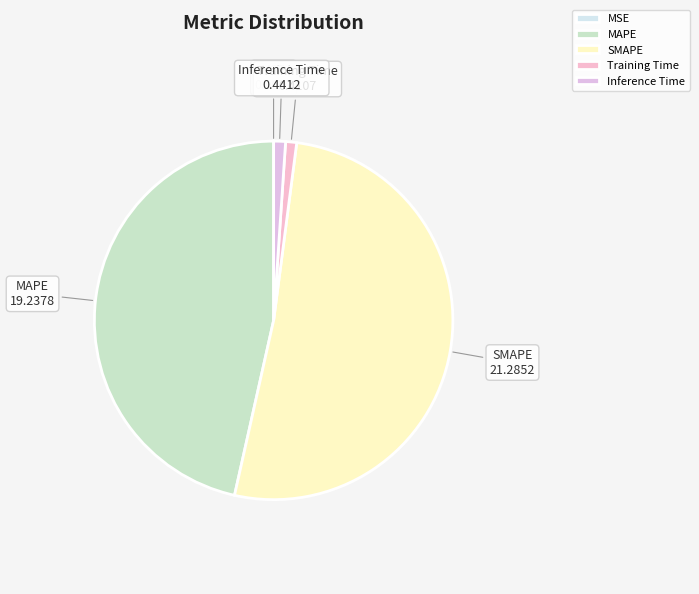

What is the majority slice?

SMAPE